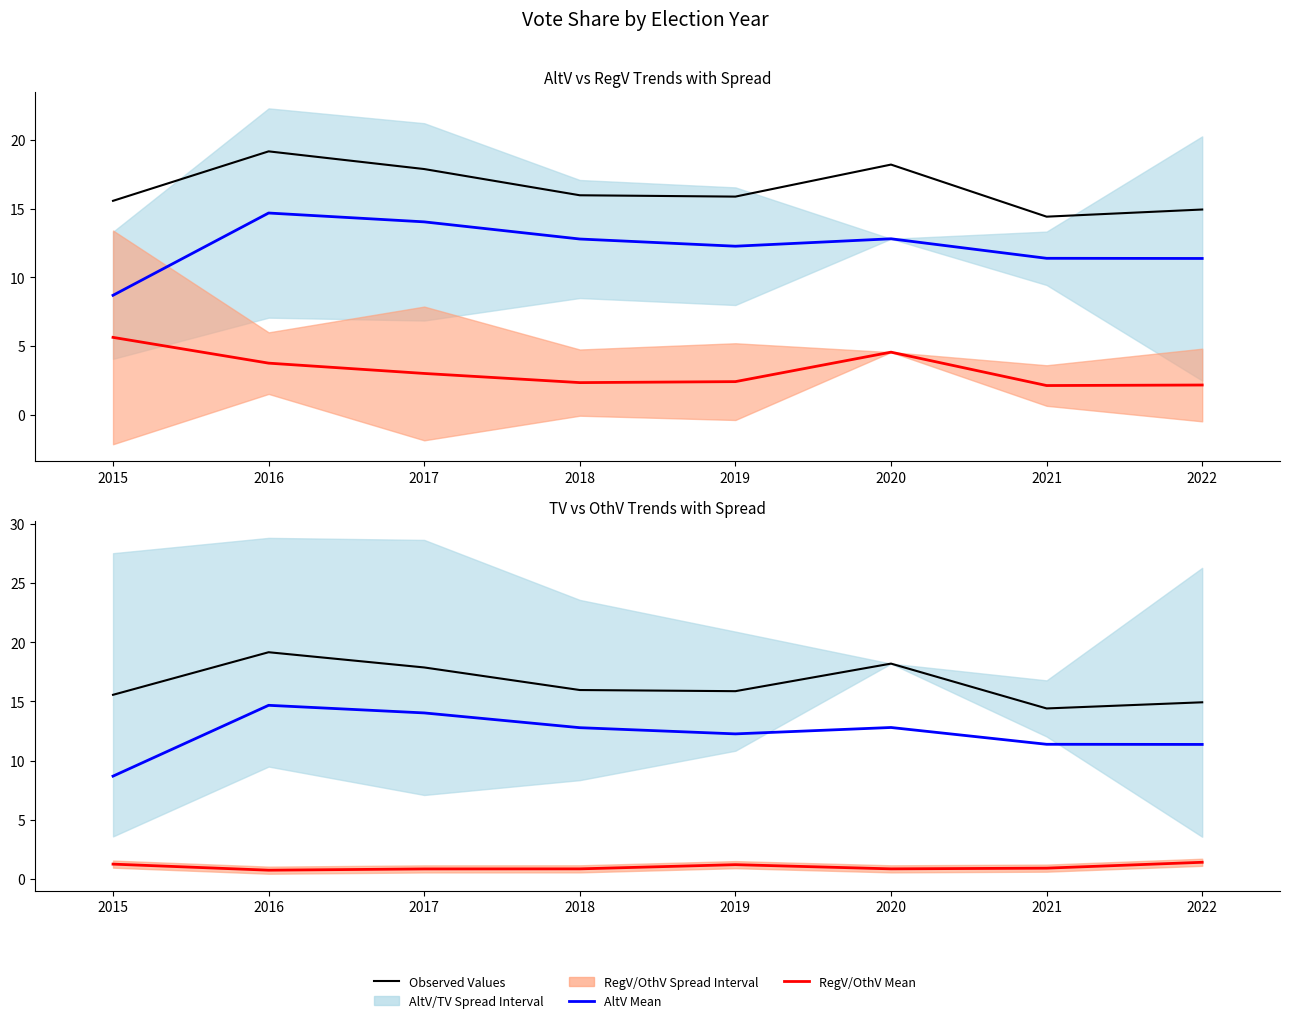

List the series in order of their peak value, highest first.

TV (Observed), AltV Mean, RegV Mean, OthV Mean